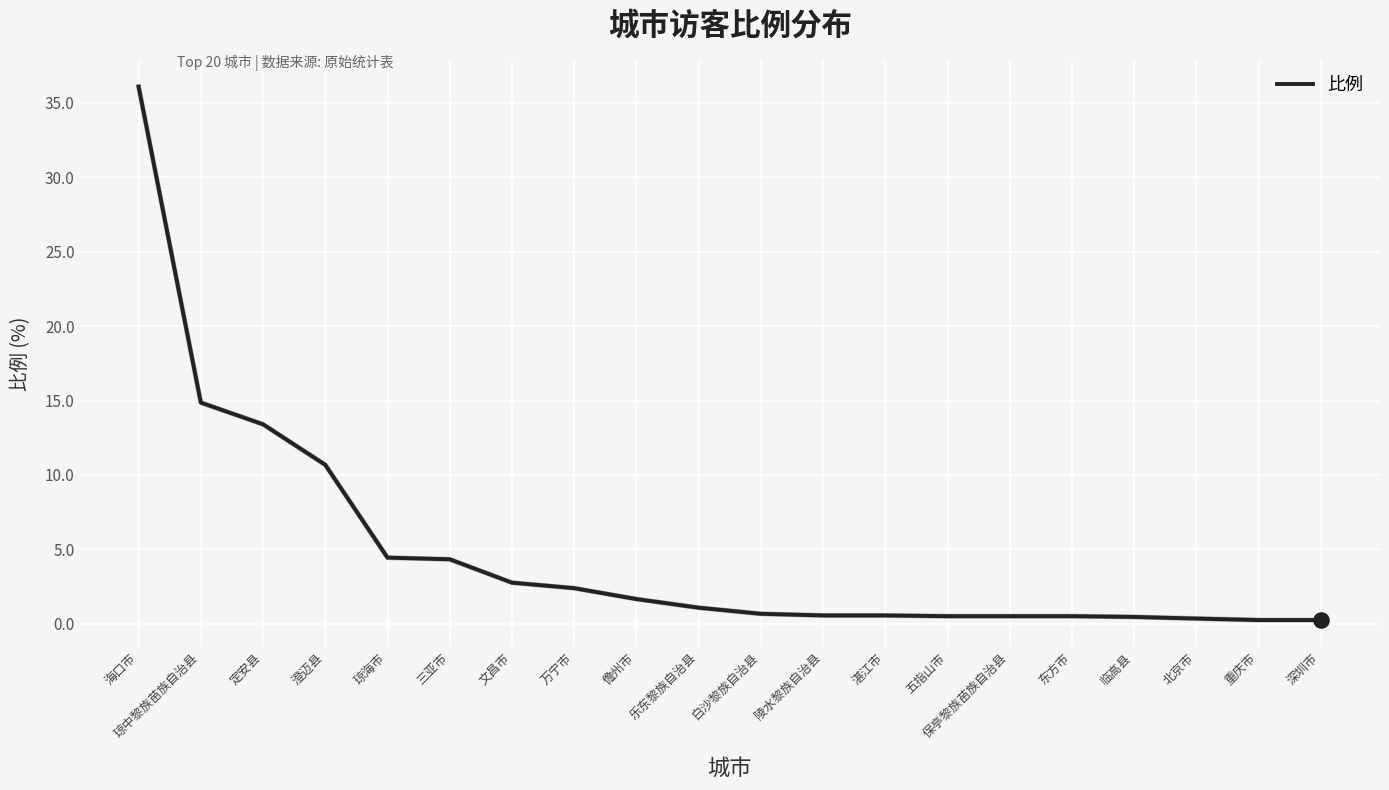

What is the ratio of the value at 白沙黎族自治县 to the value at 三亚市?

0.2